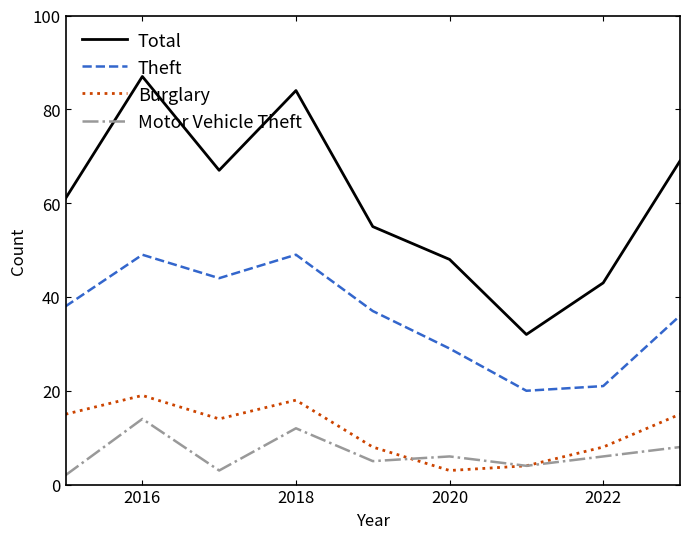

What is the average value of the Motor Vehicle Theft series?

7